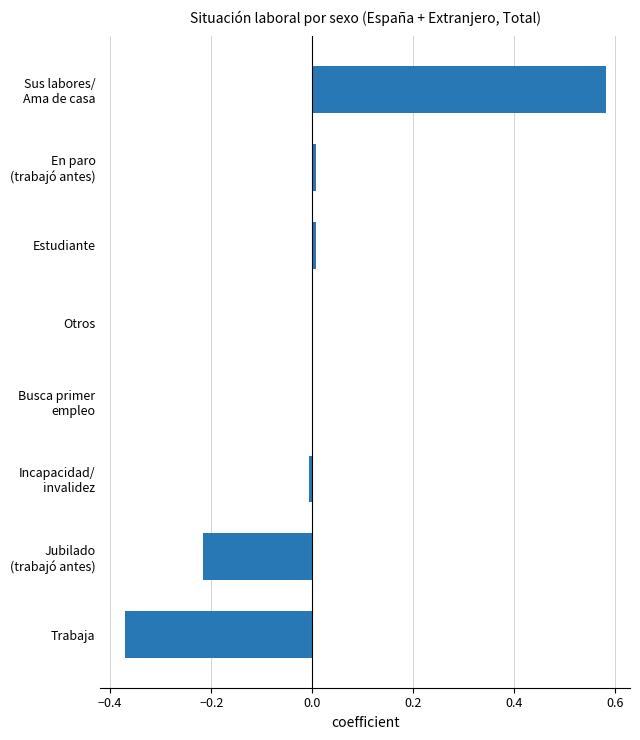

Is it true that the value at Estudiante is 0.0?

True